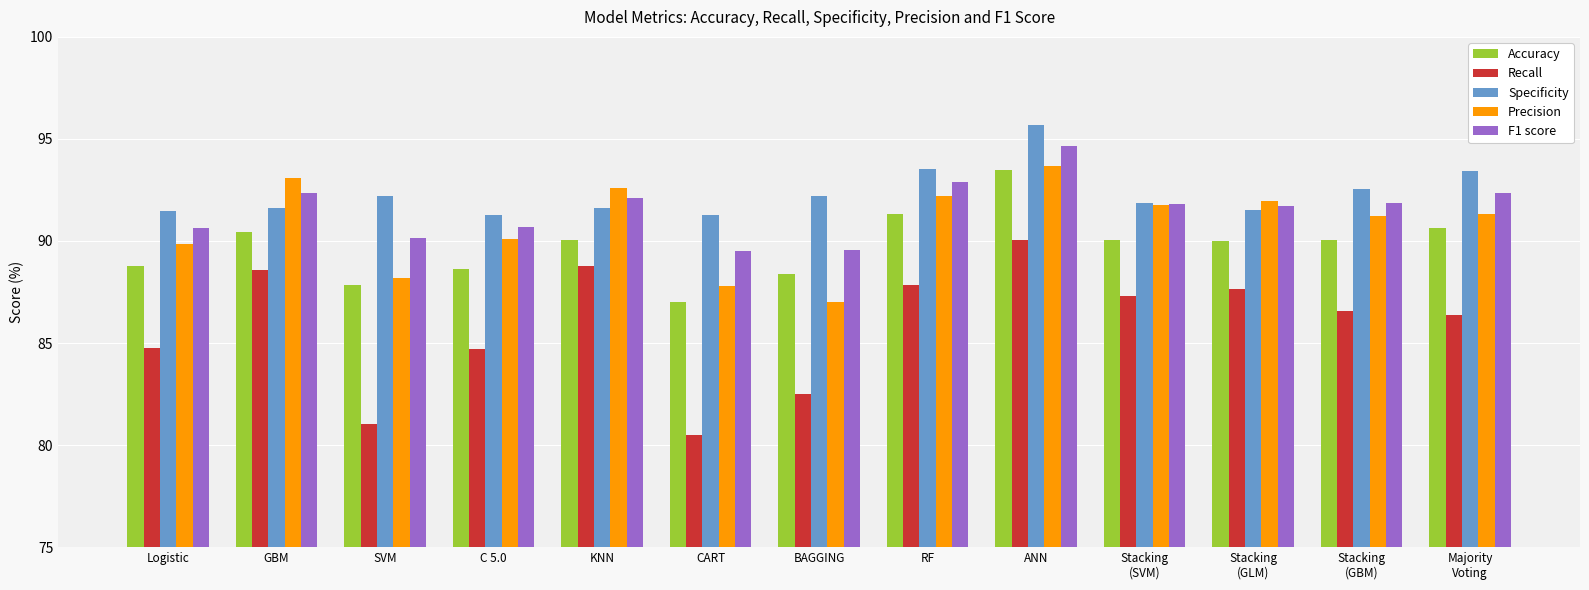

Between Logistic and ANN, which series saw the biggest shift?

Recall